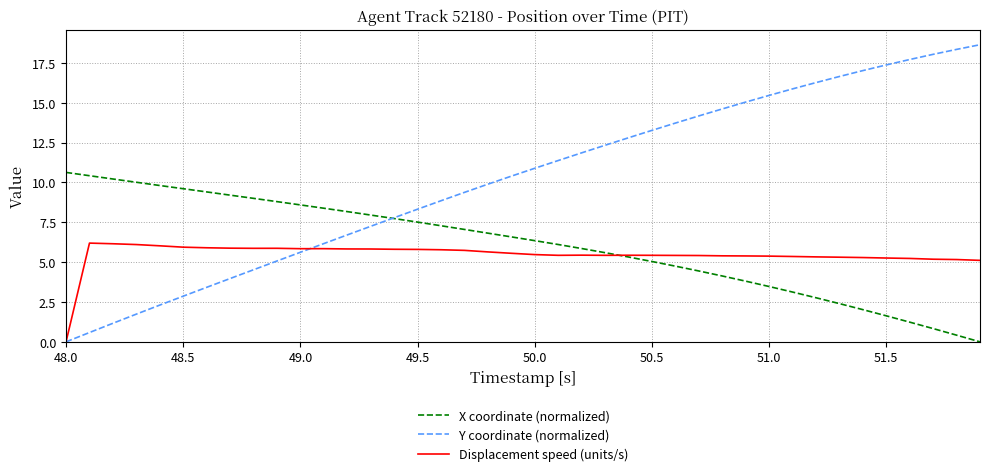

How many values in Displacement speed (units/s) are above zero?

39